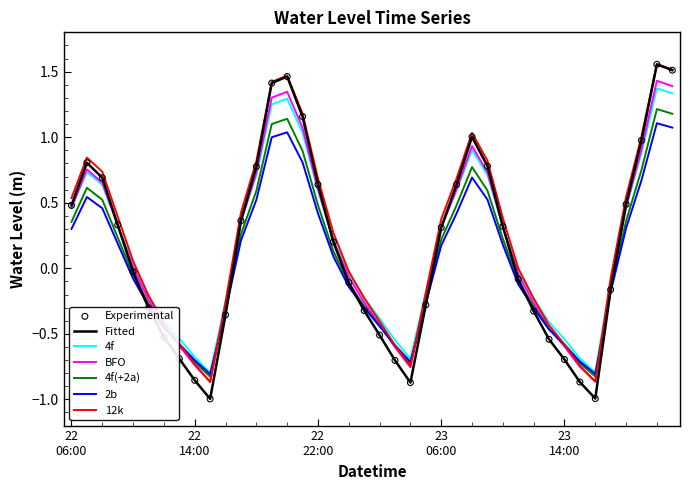

Which series has the widest spread of values?

Fitted